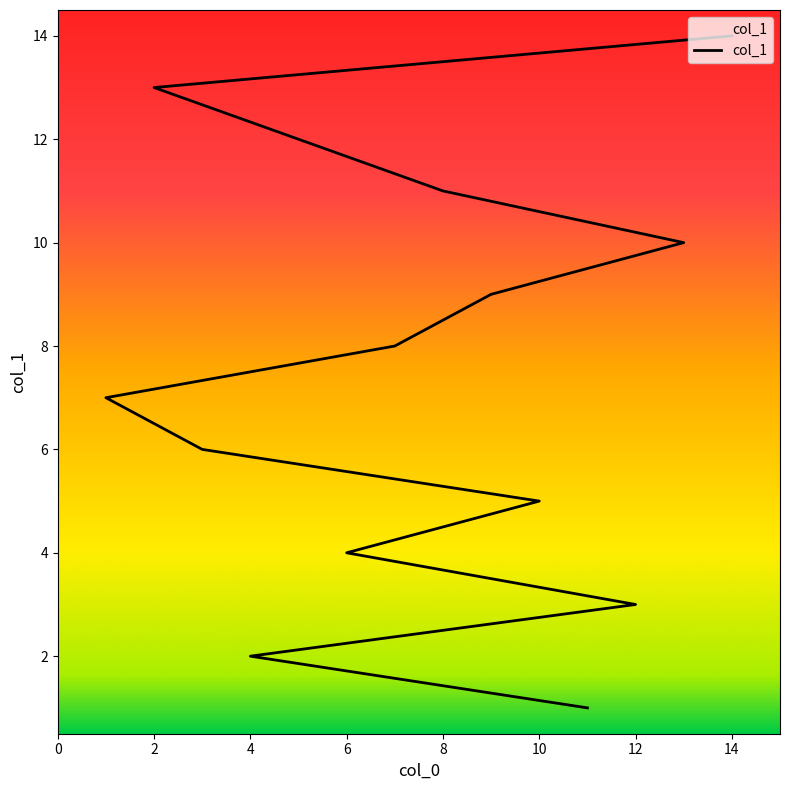

What is the average value?

8